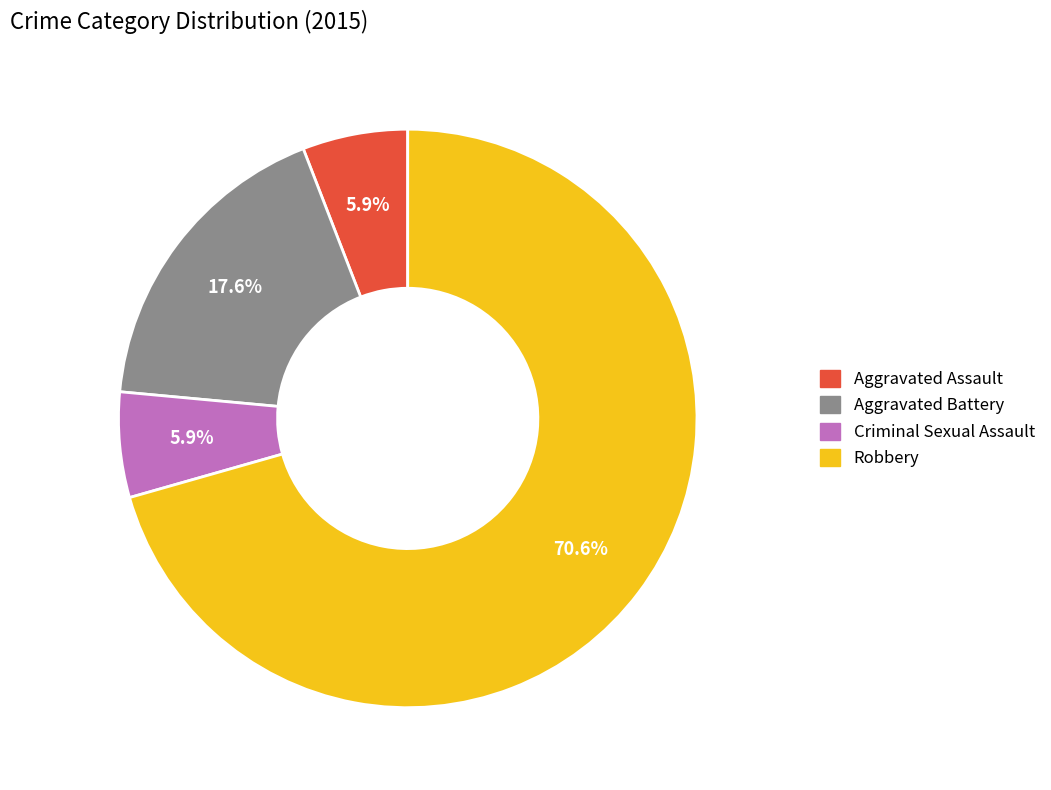

Does any single category account for the majority?

Yes